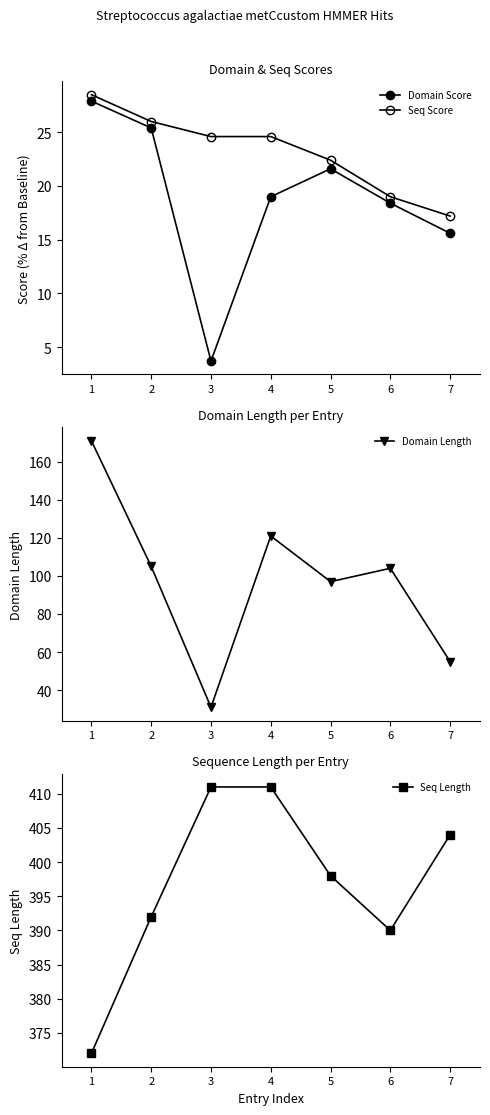

What is the value of the Seq Length point at the 7th from the left?

404